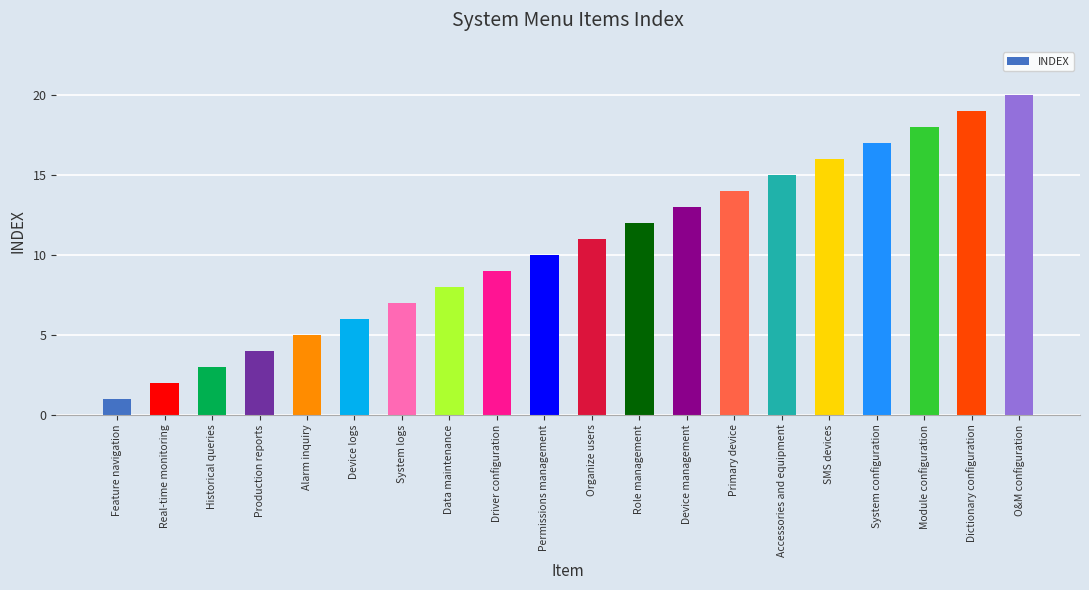

Approximately how many times larger is the value at Device logs compared to Primary device?

0.4